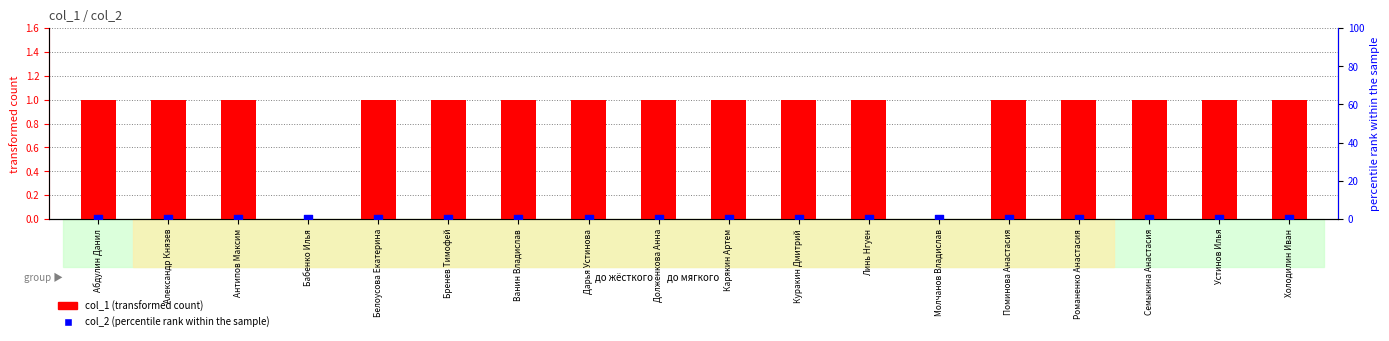

Which series has the largest Y range (max minus min)?

col_1 (transformed count)